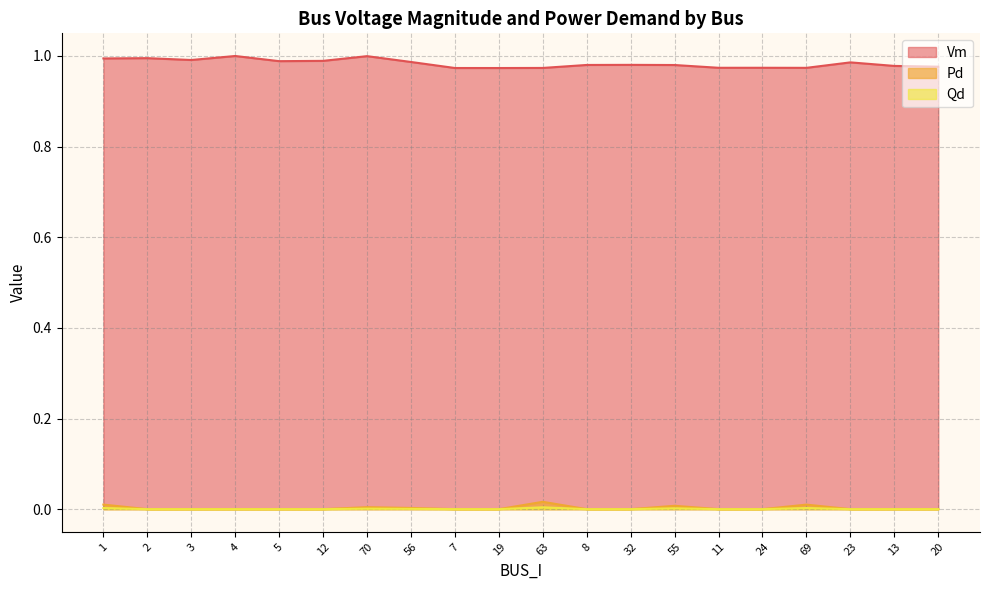

What are all the series names shown in the legend?

Vm, Pd, Qd